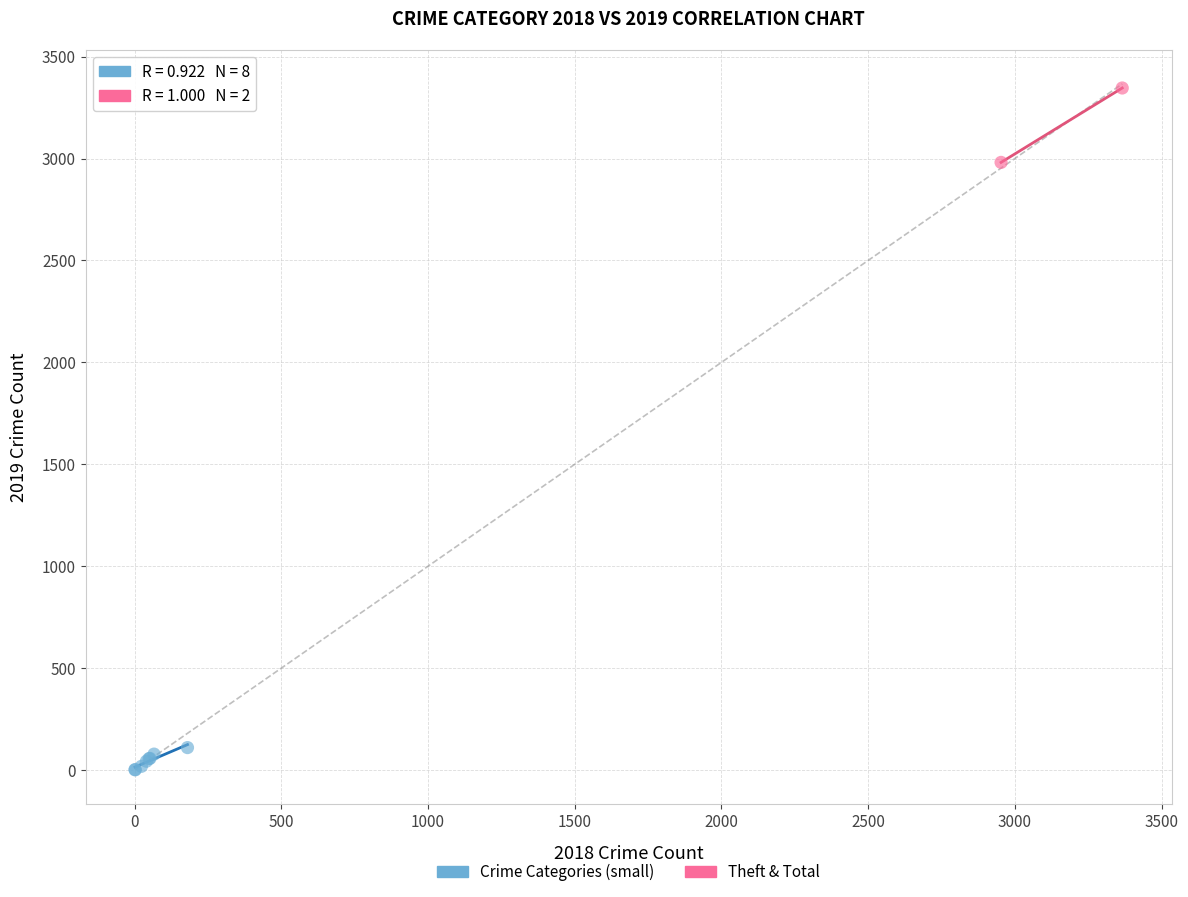

Which series has the widest spread of Y values?

Theft & Total